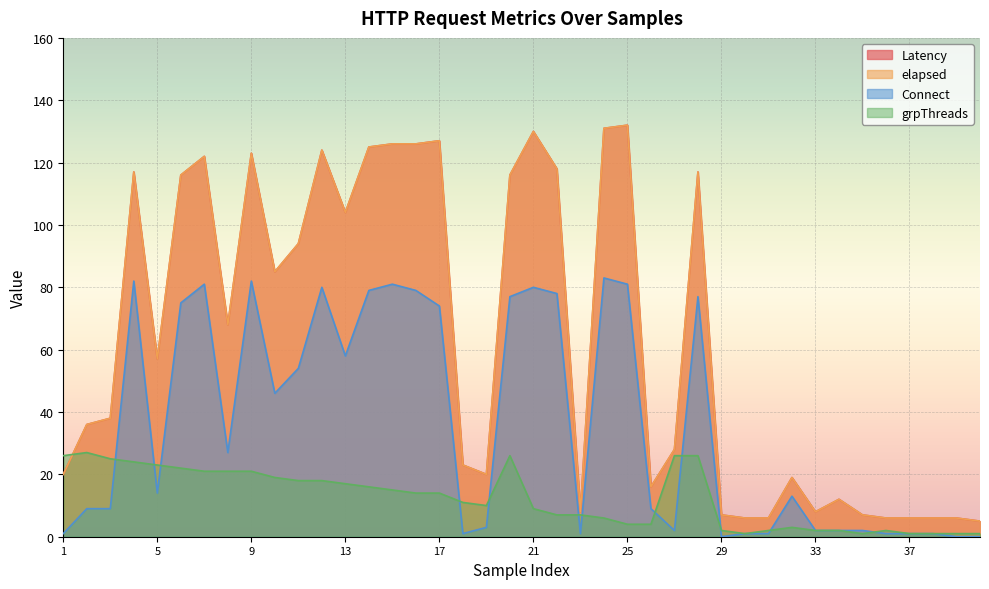

True or false: Connect and Latency intersect in this chart.

False